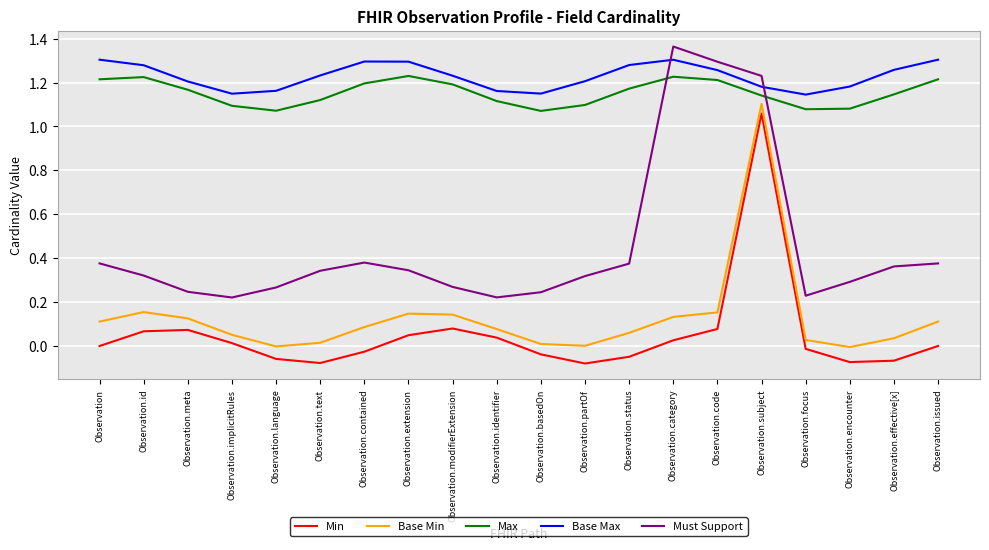

True or false: Must Support and Base Max cross at least once.

True